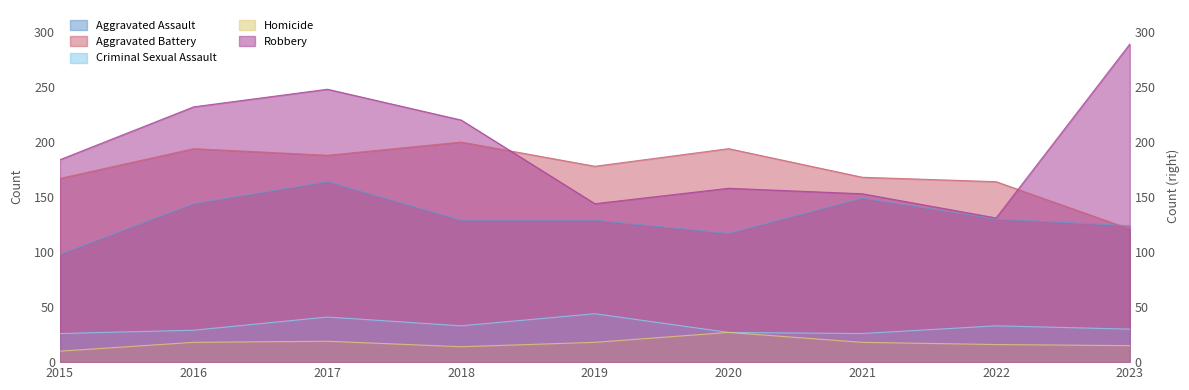

What is the difference between the Homicide values at 2020 and 2022?

11